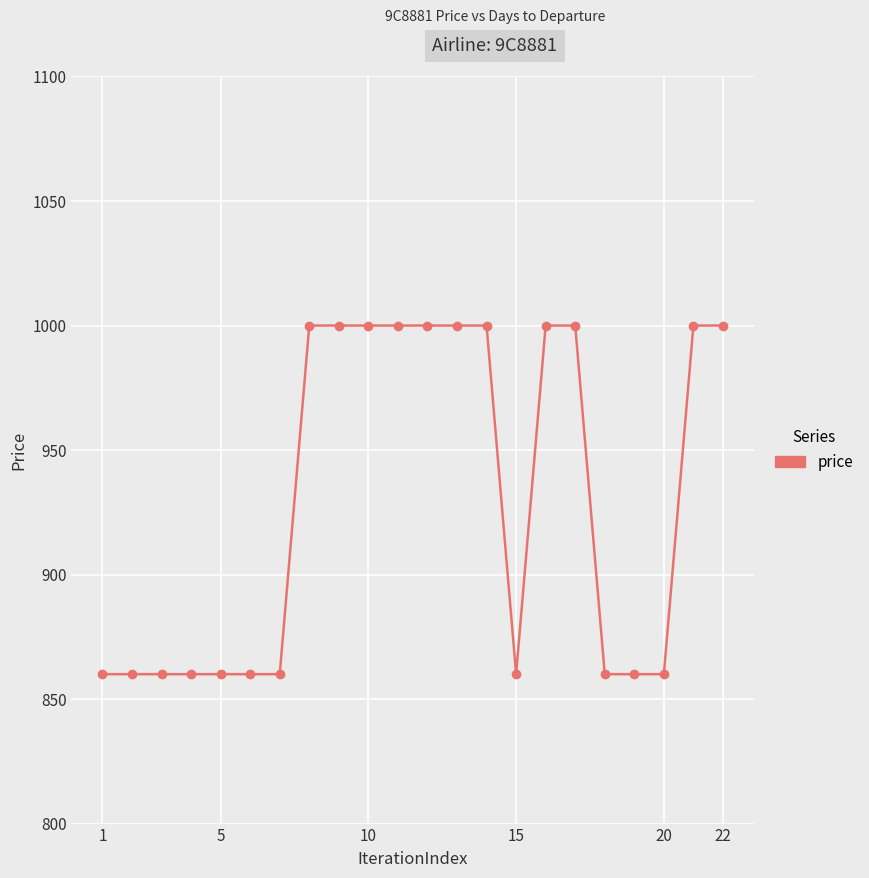

What is the value of the 20th point from the left?

860